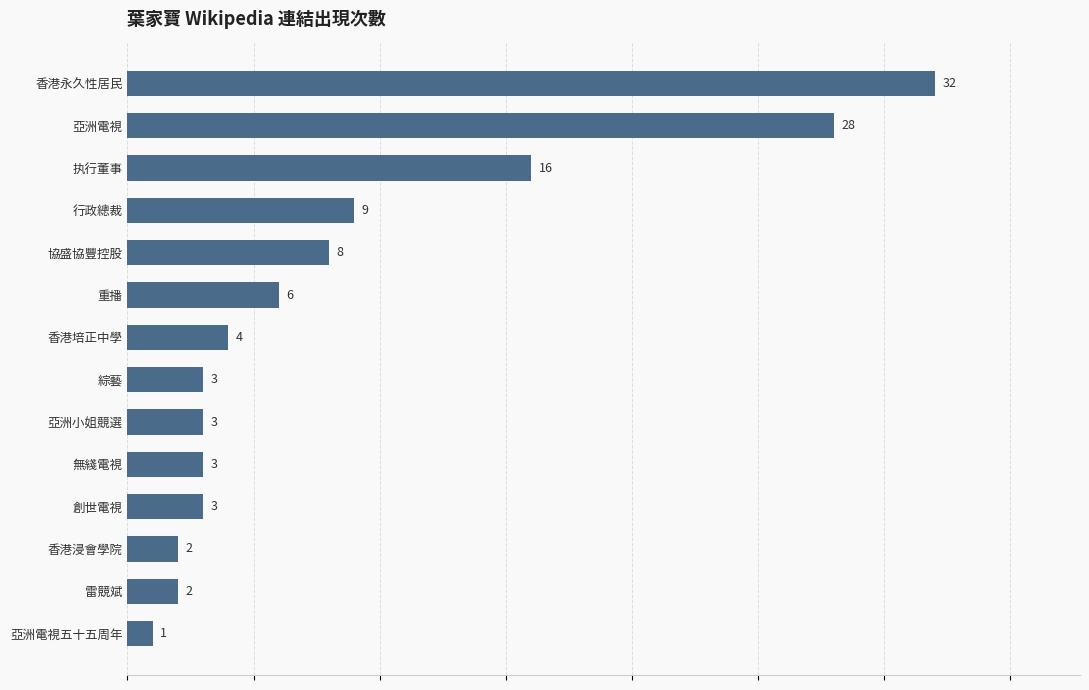

The value at 協盛協豐控股 is 12. True or false?

False